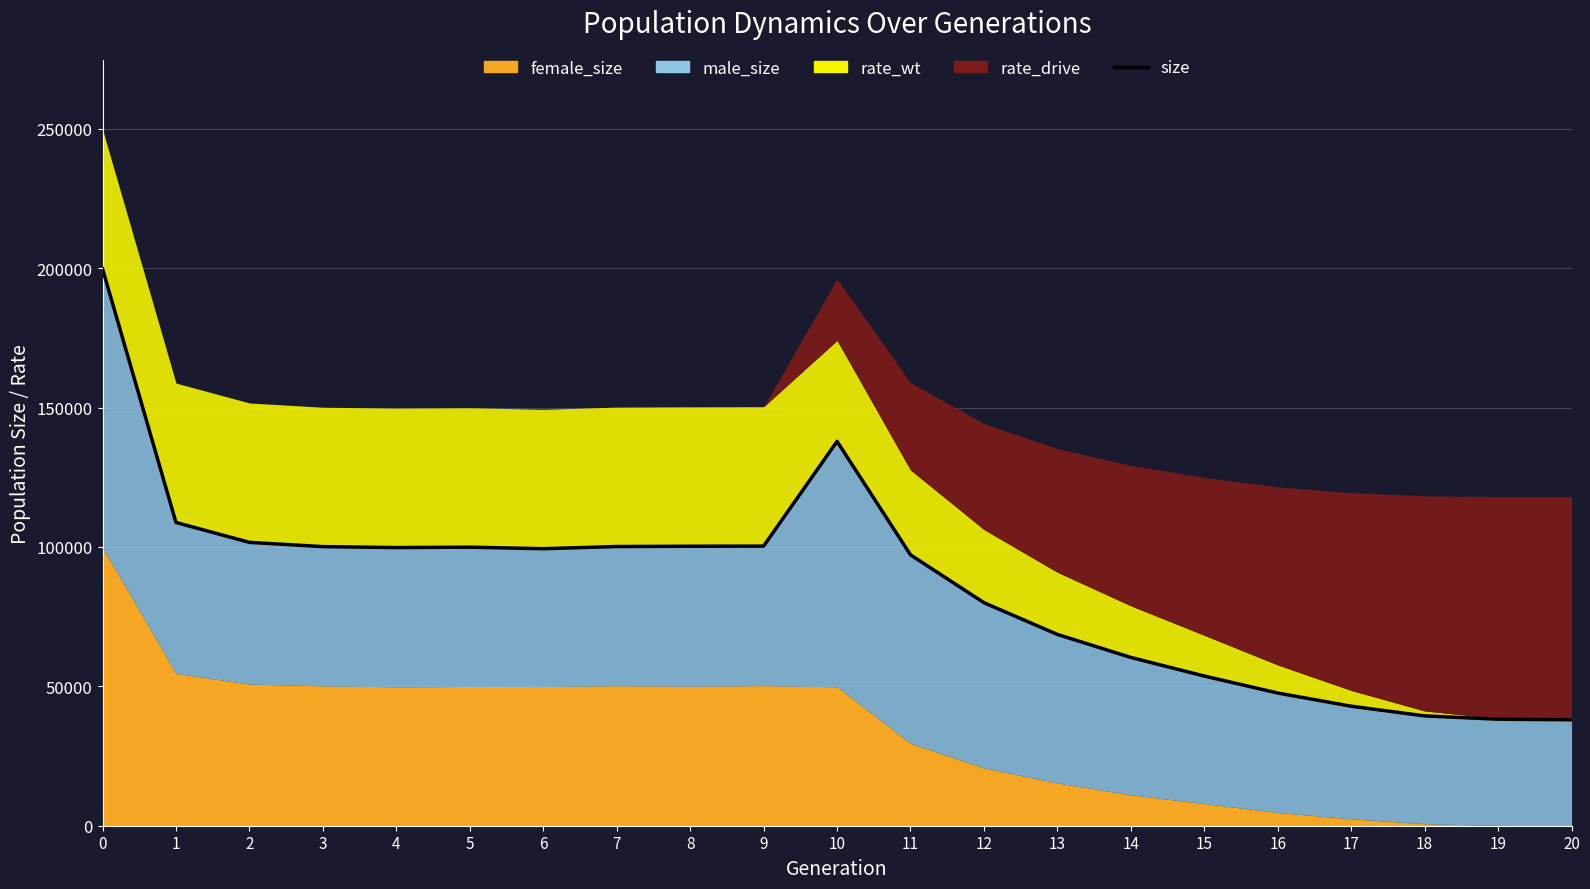

How many interior local valleys (lower than both neighbors) does the data have?

2